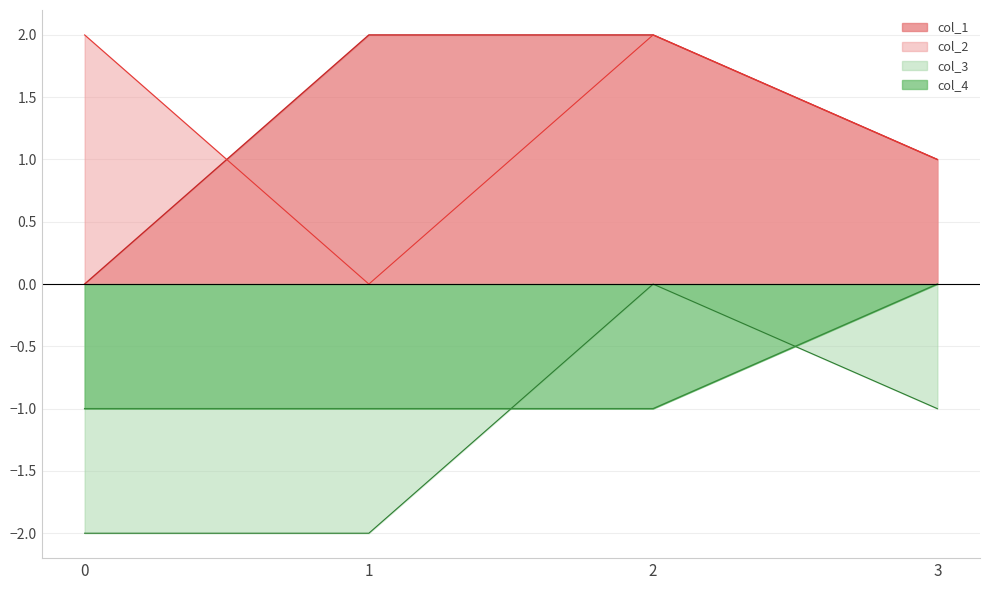

True or false: col_3 has more than 1 points higher than both neighbors.

False